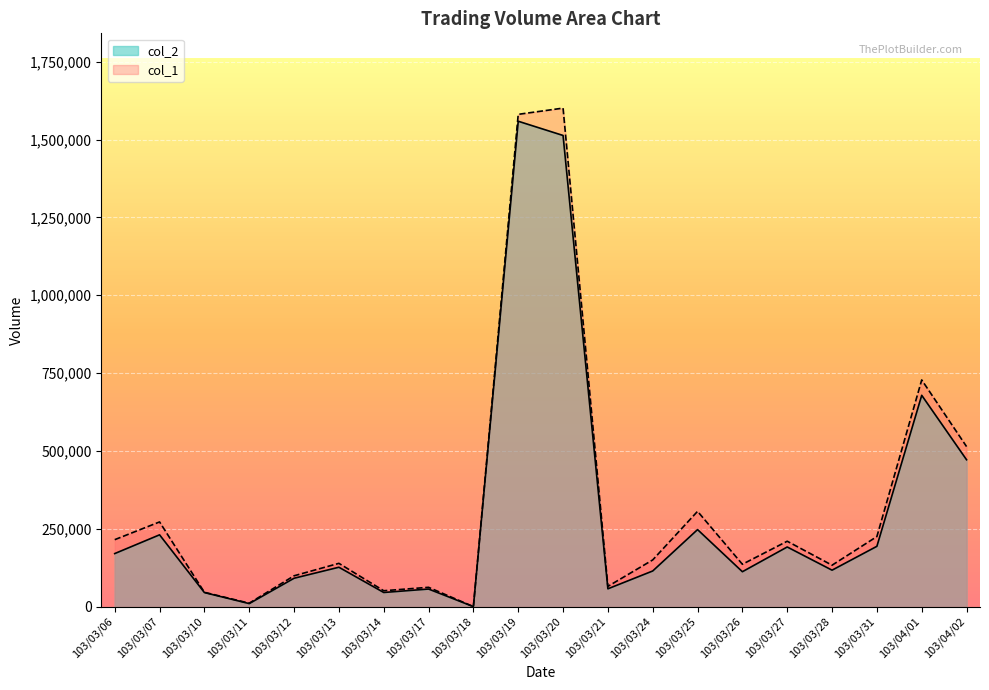

Which series has the widest spread of values?

col_1